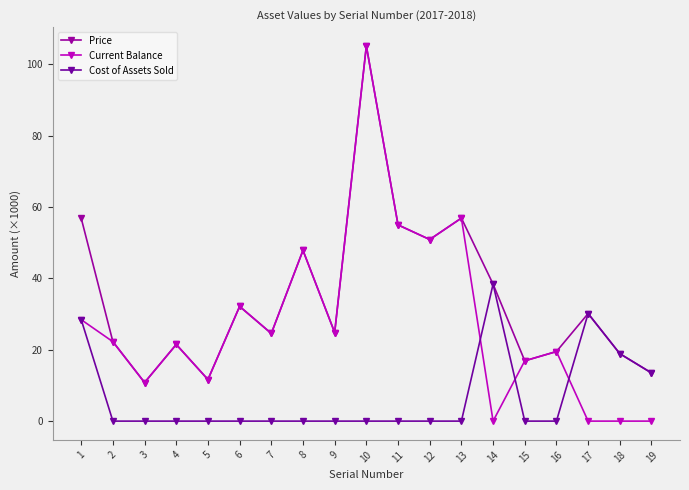

What is the average value of the Current Balance series?

27.8